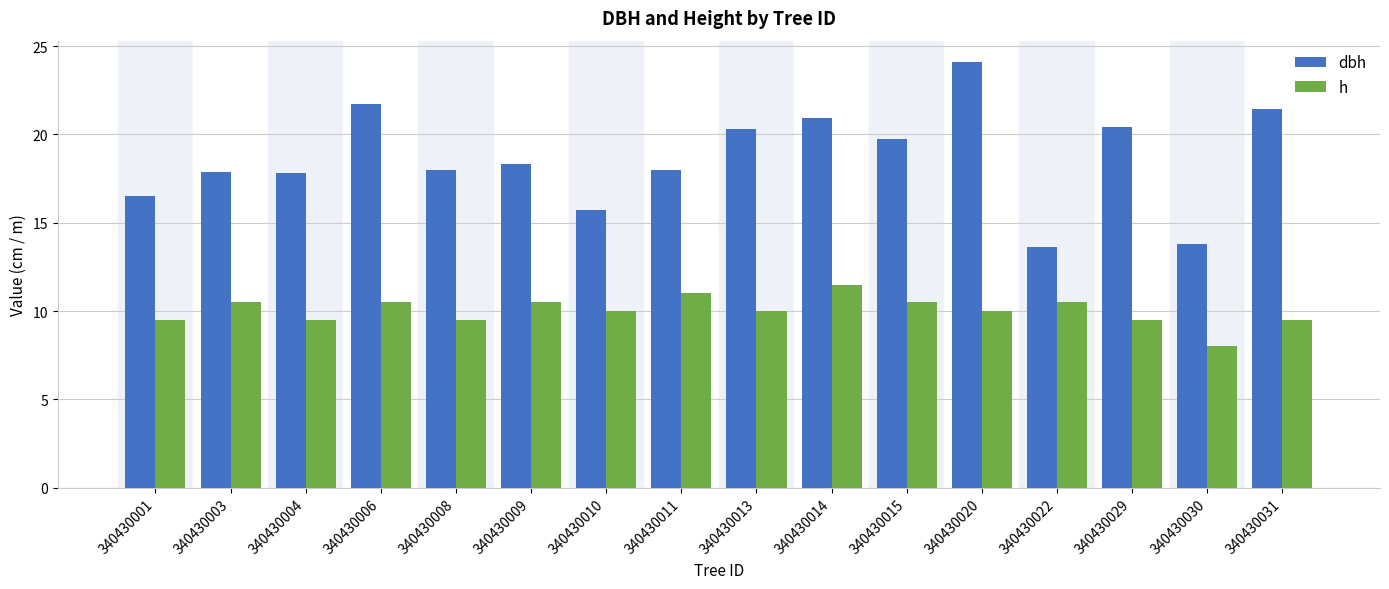

What is the spread (max minus min) of values at 340430030?

5.8